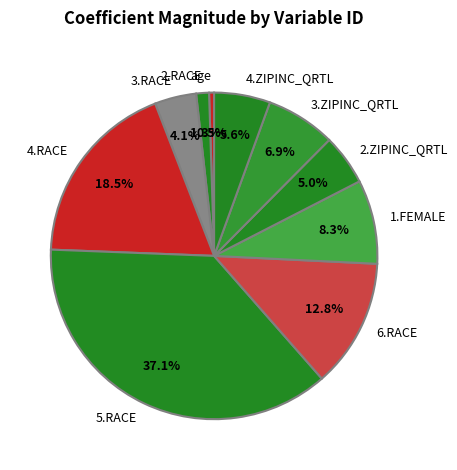

How many slices are in this pie chart?

10